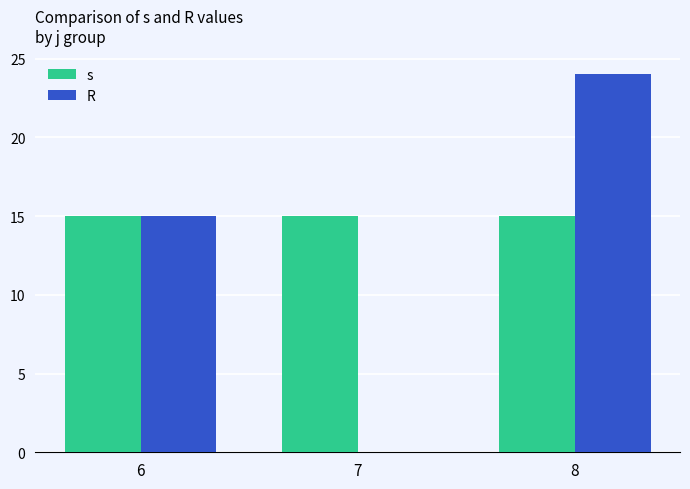

Count the number of categories in the chart.

3